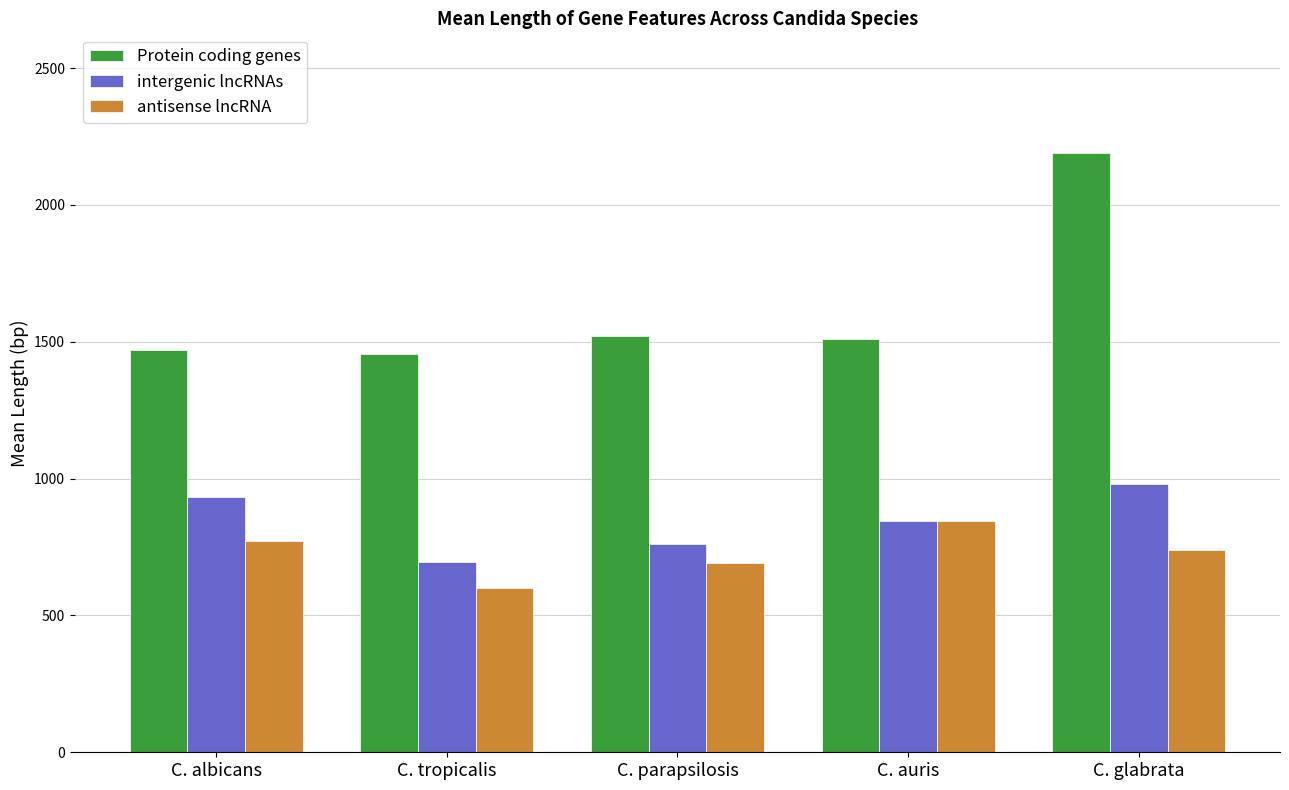

Reading right to left, list all the values displayed in this chart.

Protein coding genes: C. glabrata=2189.3	C. auris=1509.2	C. parapsilosis=1520.6	C. tropicalis=1455.6	C. albicans=1469.1
intergenic lncRNAs: C. glabrata=978.8	C. auris=843.8	C. parapsilosis=762.2	C. tropicalis=695.1	C. albicans=934.6
antisense lncRNA: C. glabrata=740.1	C. auris=845.6	C. parapsilosis=692.5	C. tropicalis=600.8	C. albicans=773.0